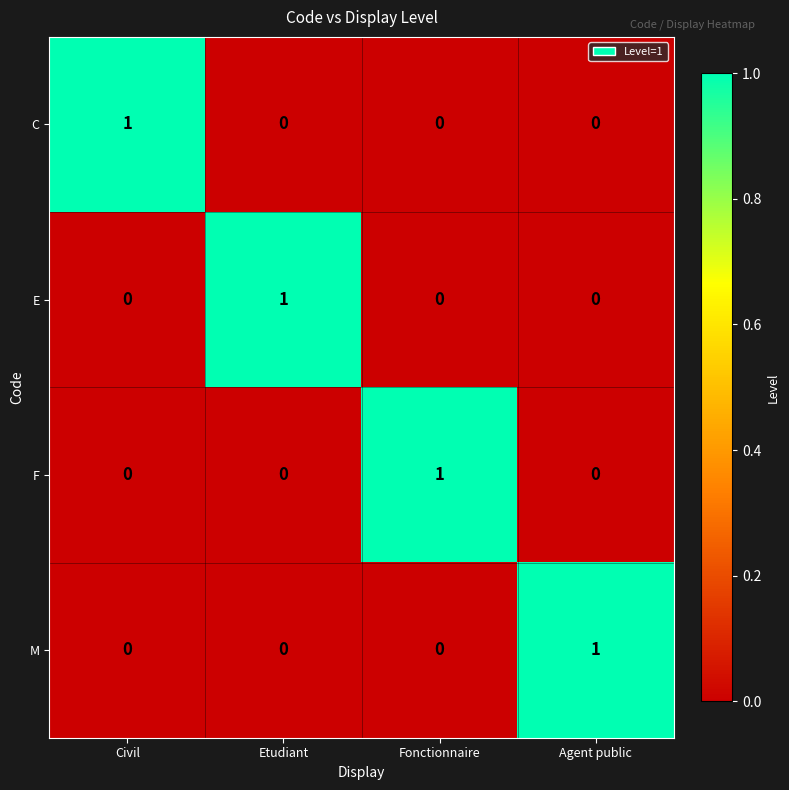

What is the maximum value shown in the chart?

1